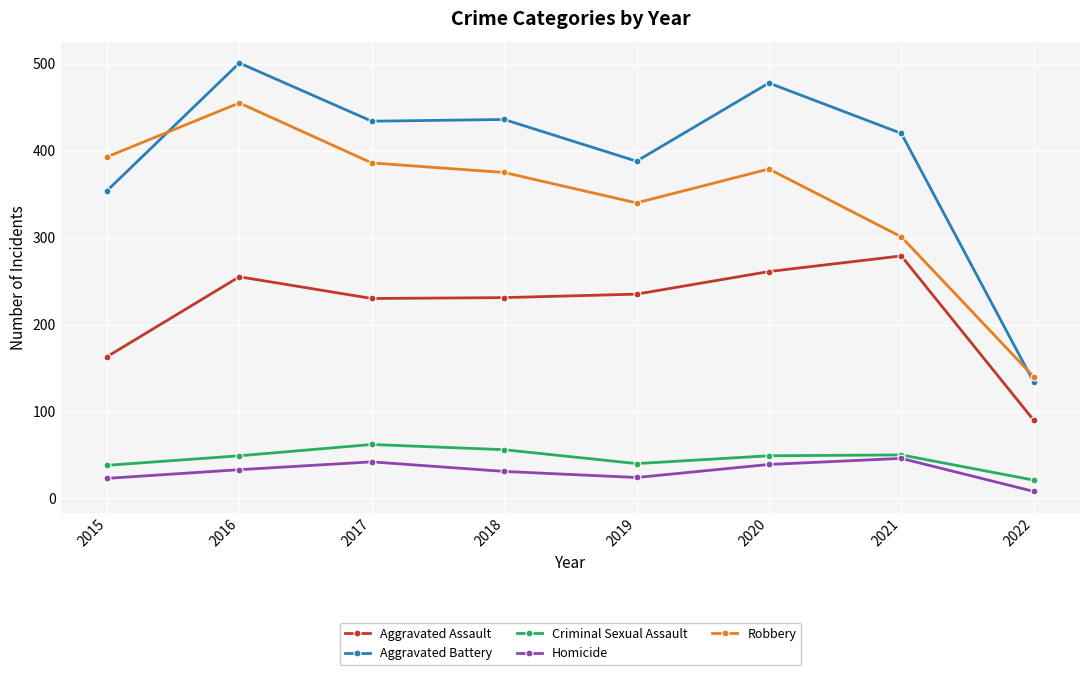

What is the difference between the Robbery values at 2018 and 2016?

80